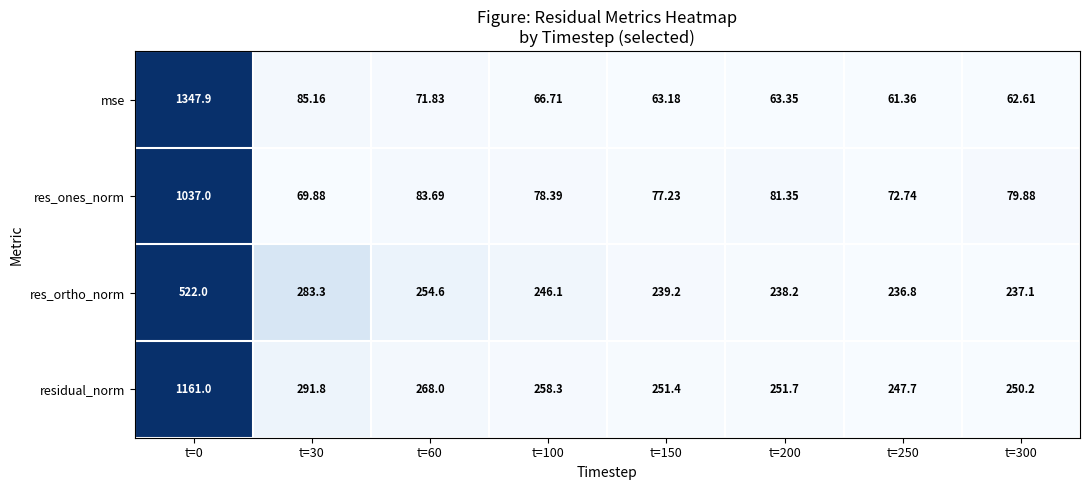

Which series has the largest range (max minus min)?

mse